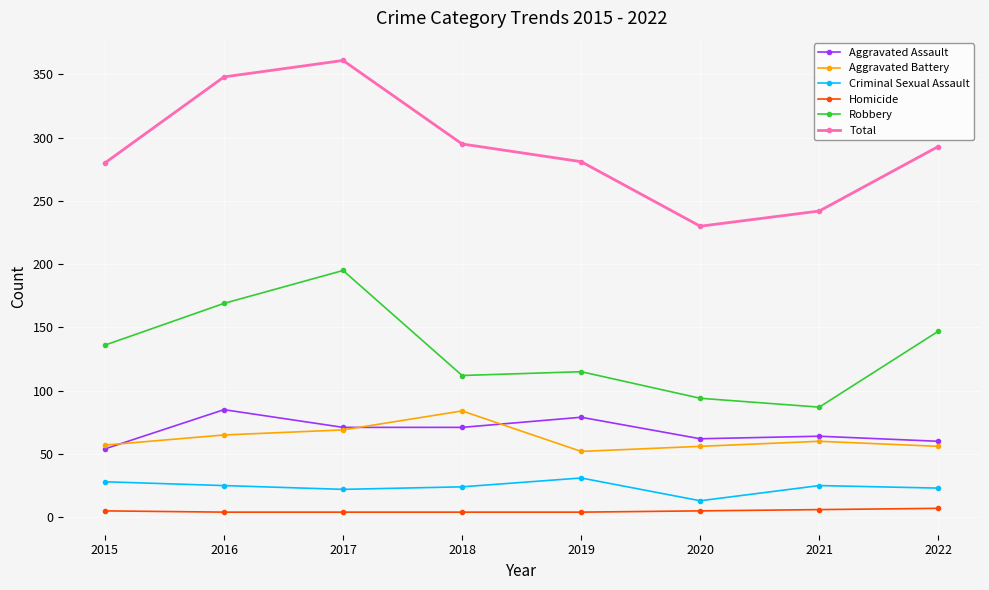

What is the spread (max minus min) of values at 2017?

357